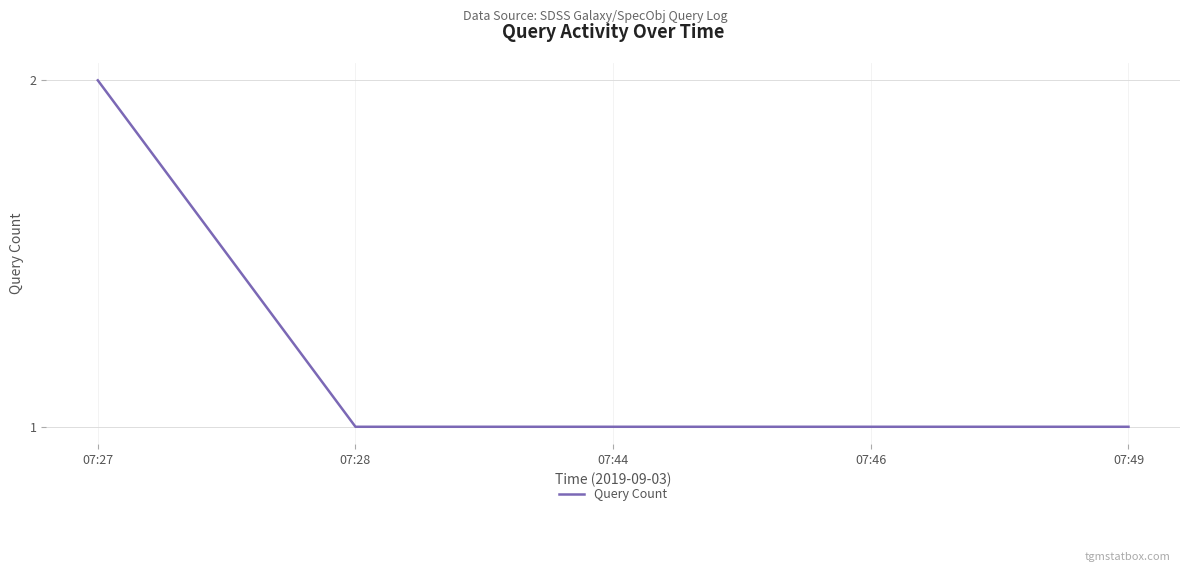

How many lines are shown in the chart?

1